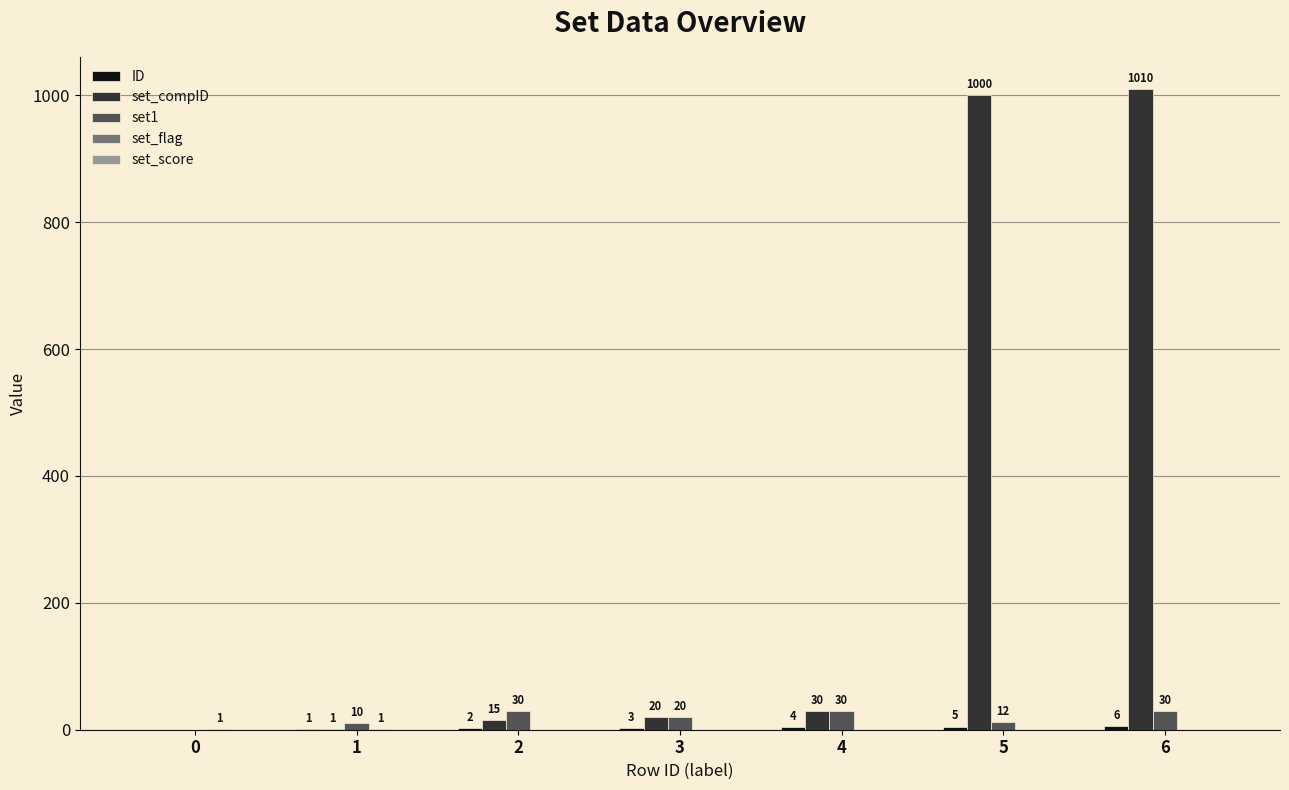

At which category is the sum across all series the highest?

6